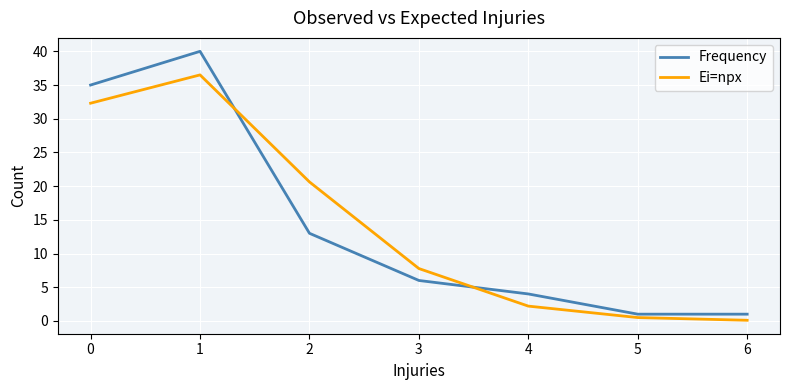

The Ei=npx series shows 2.1 at 3. True or false?

False